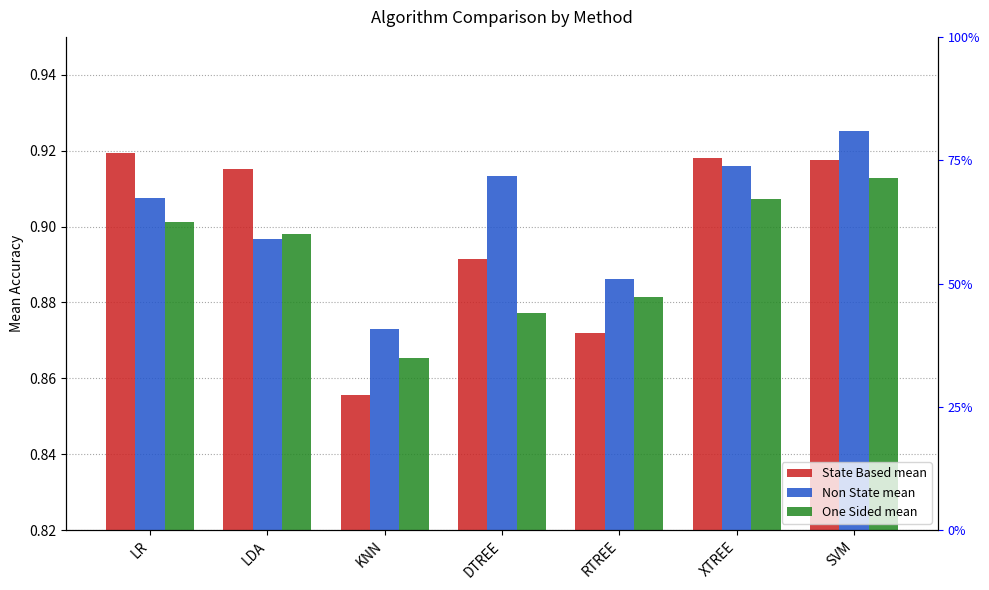

What is the difference between the maximum and minimum values in the State Based mean series?

0.1